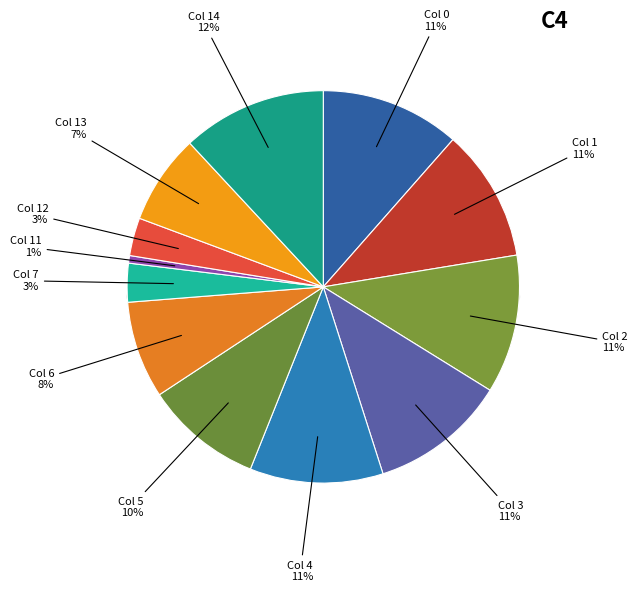

Which category has the biggest portion of the pie?

Col 14